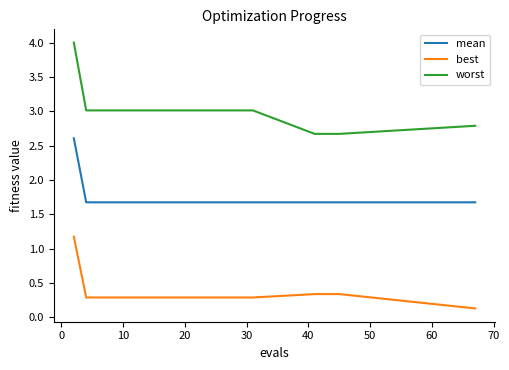

How many lines are shown in the chart?

3